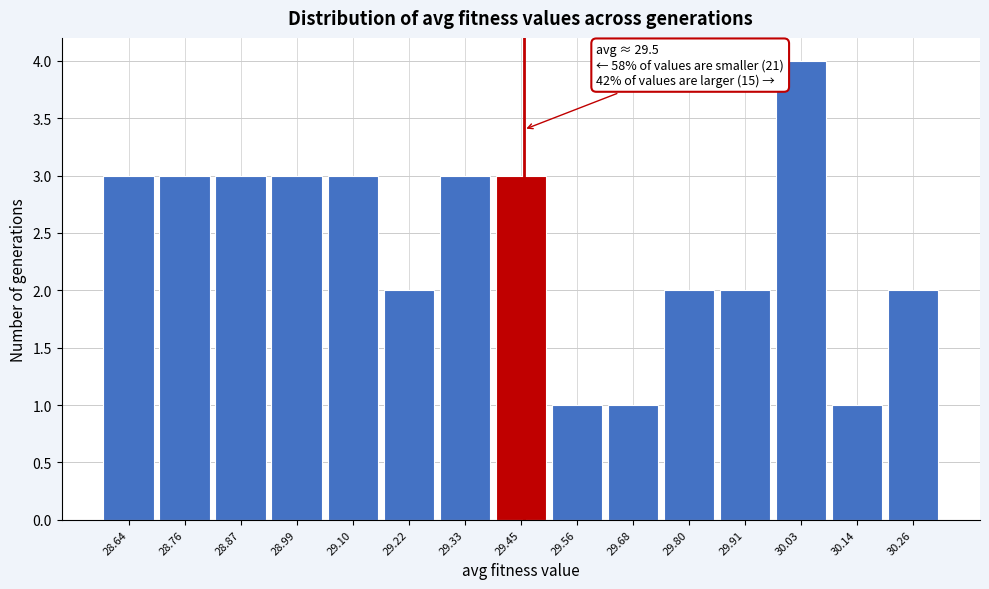

Reading left to right, list all the values displayed in this chart.

3	3	3	3	3	2	3	3	1	1	2	2	4	1	2